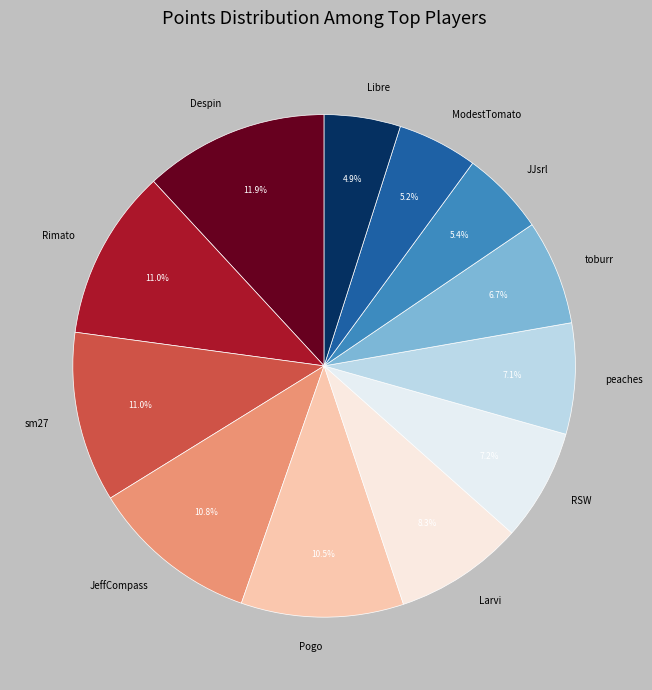

What percentage is the peaches slice, to the nearest percent?

7%